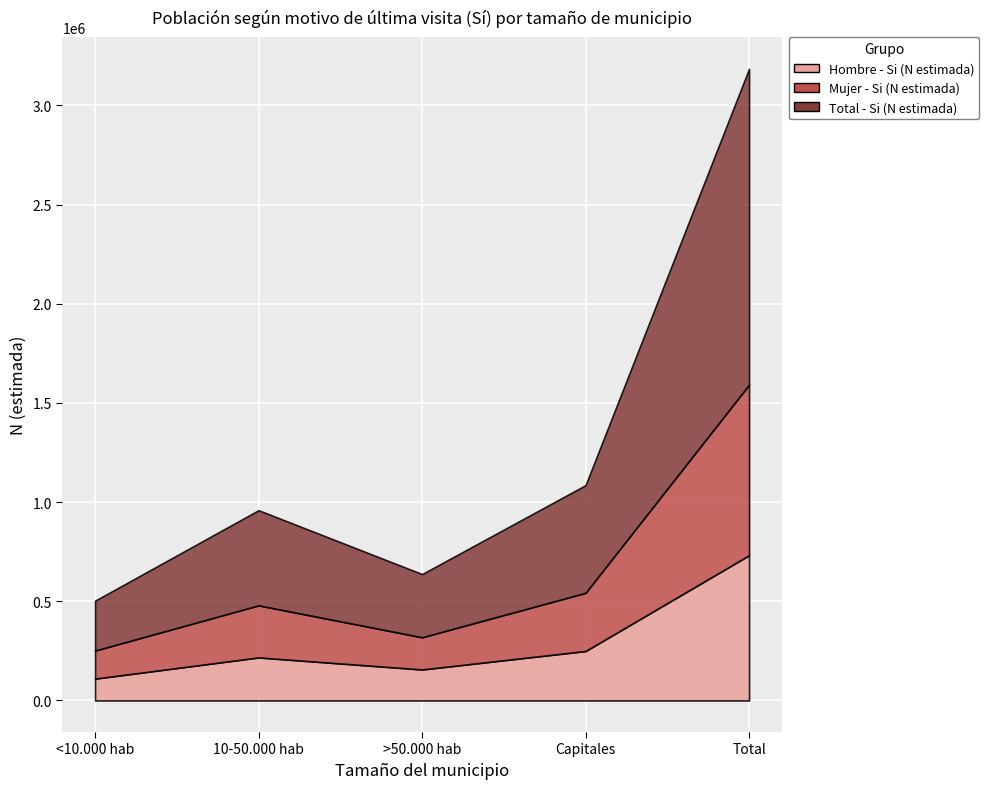

Rank the series at Total from lowest to highest value.

Hombre - Si (N estimada), Mujer - Si (N estimada), Total - Si (N estimada)